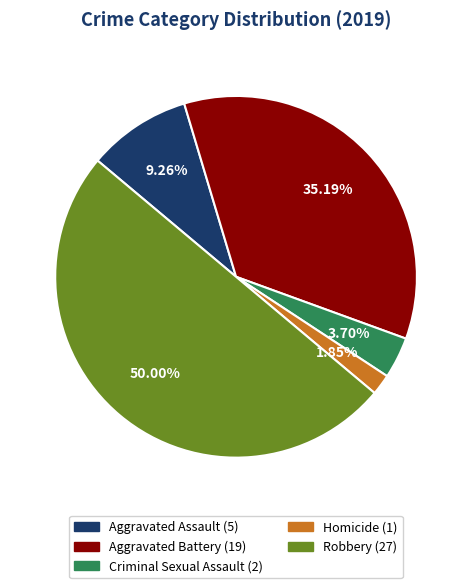

Does Homicide account for over 50% of the chart?

No